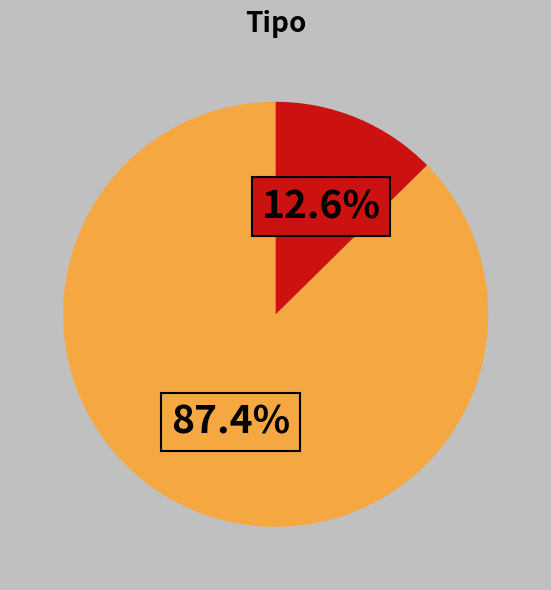

Is there any slice that represents more than half of the pie?

Yes